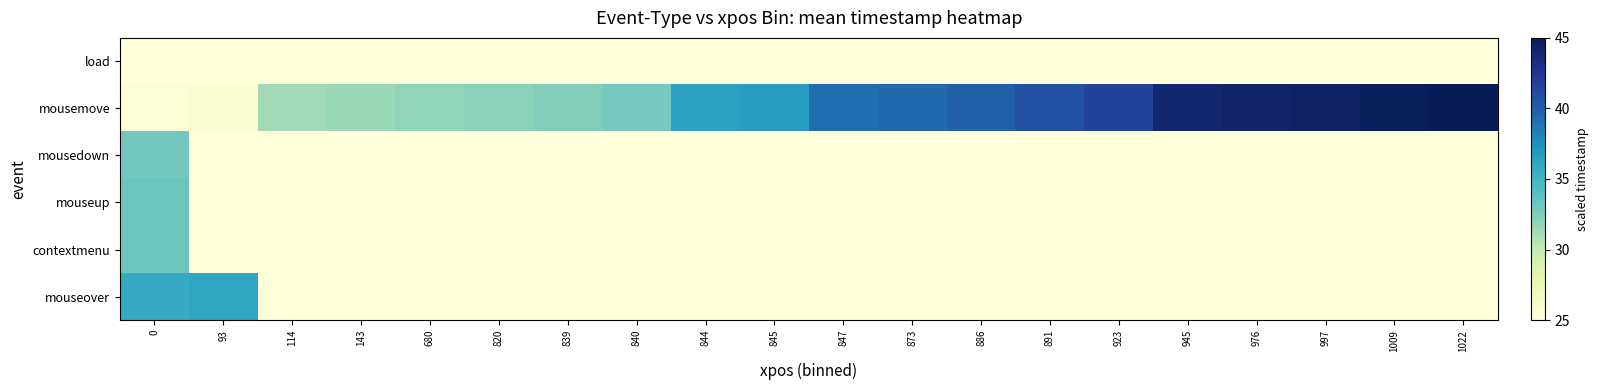

How many data points does each series have?

20